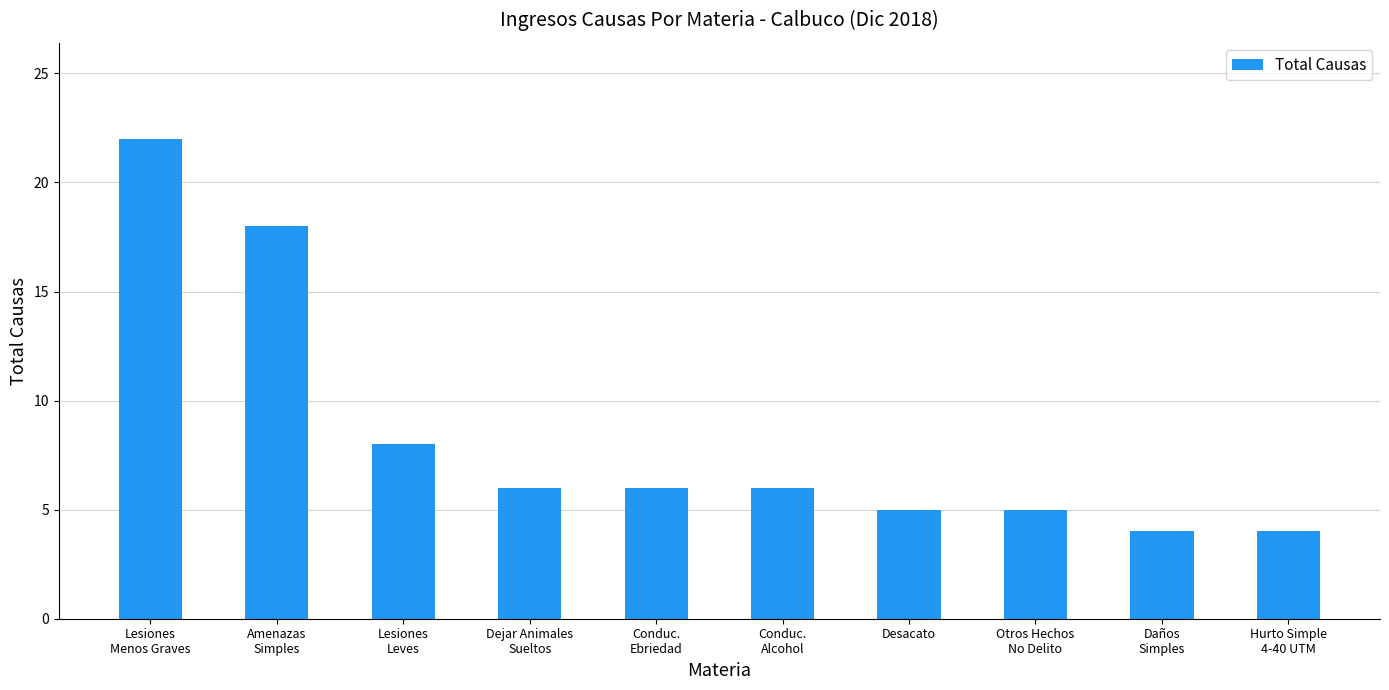

What is the smallest value displayed?

4